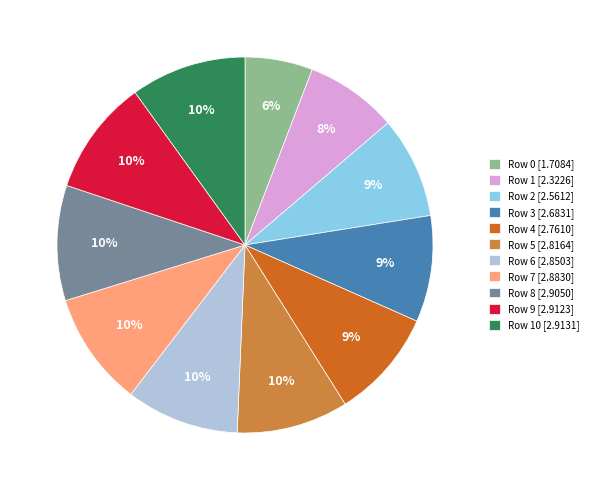

Combined, do Row 5 [2.8164] and Row 9 [2.9123] account for over 50%?

No